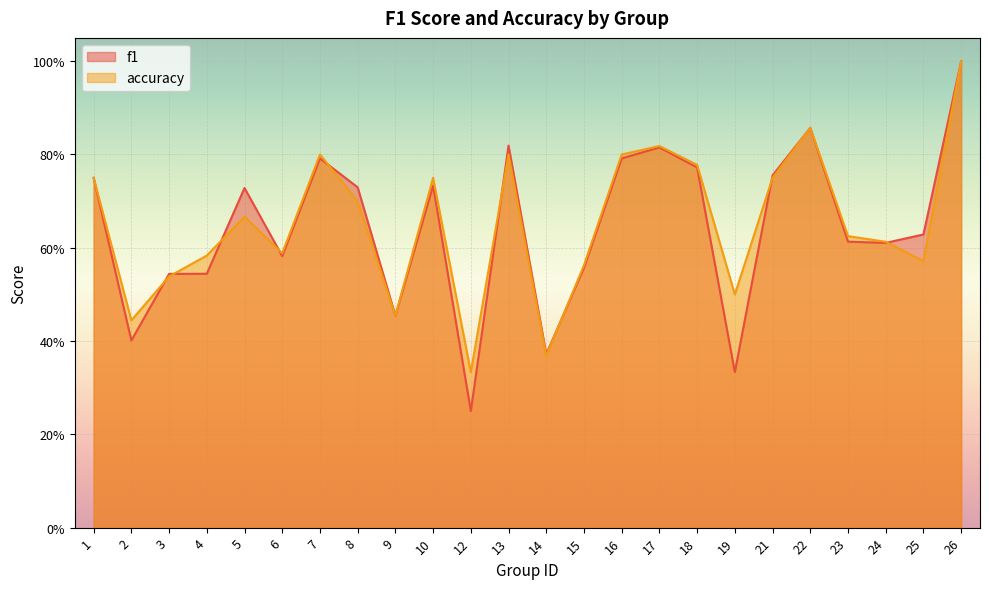

Is the value of f1 at 10 greater than the value of accuracy at 22?

No